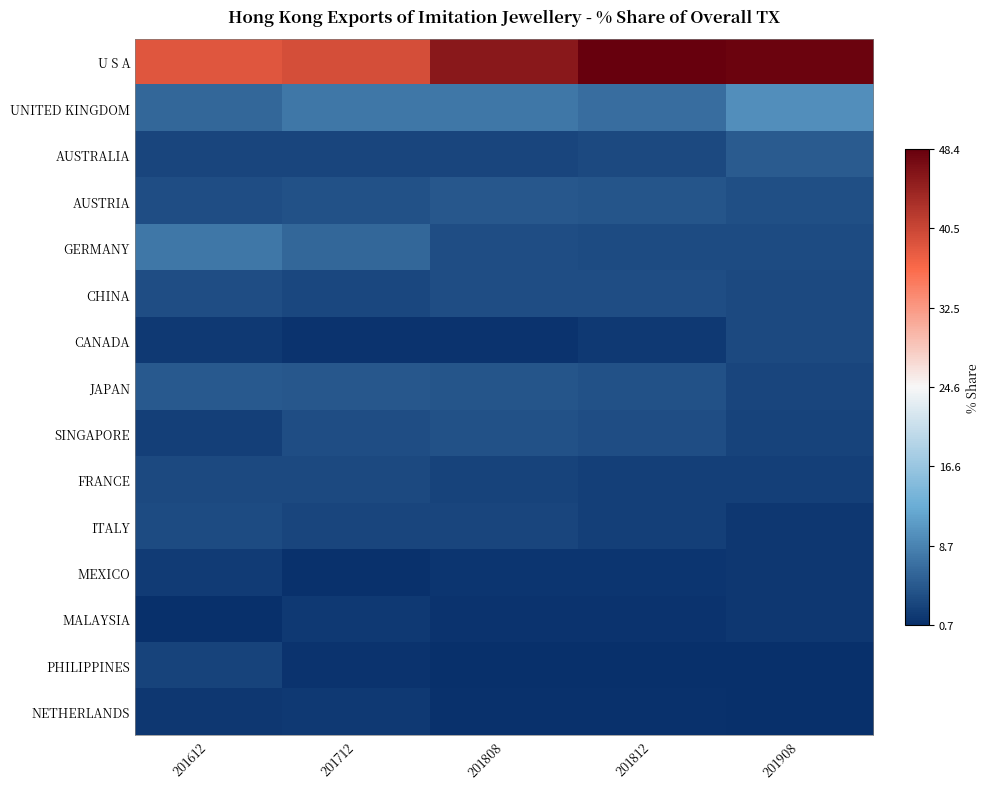

Which series has the largest total across all categories?

U S A